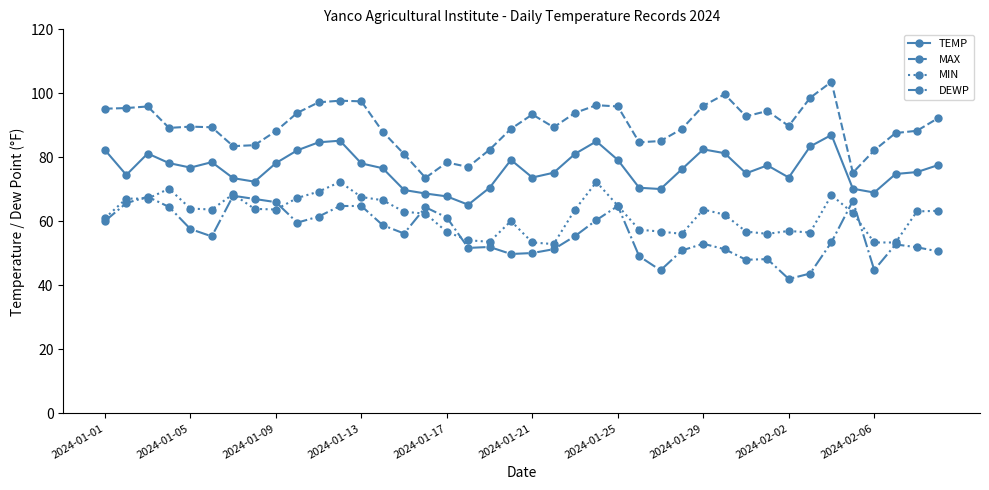

What is the difference between the maximum and minimum values in the DEWP series?

26.0